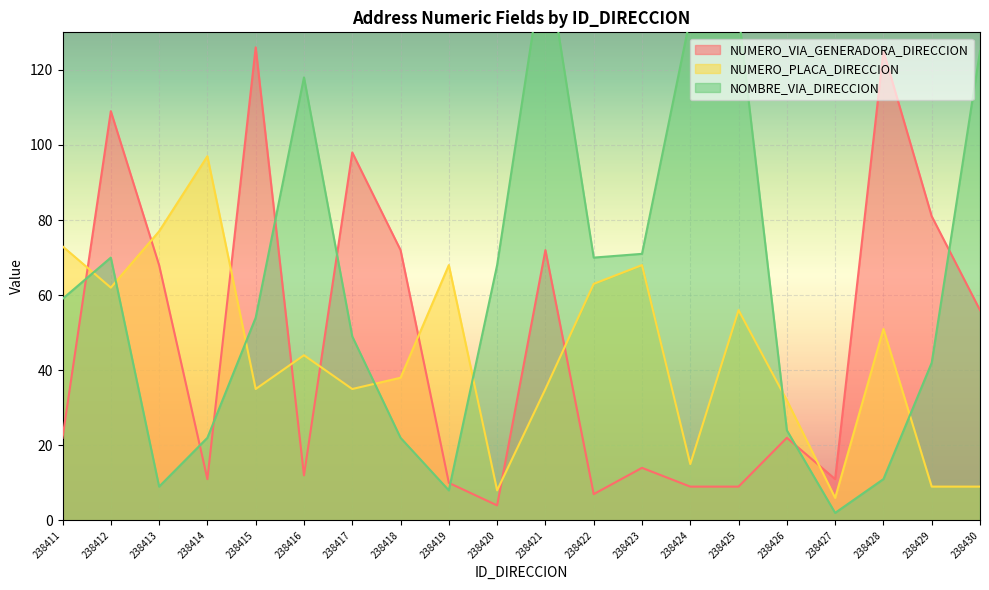

What is the total value across all series at 238418?

132